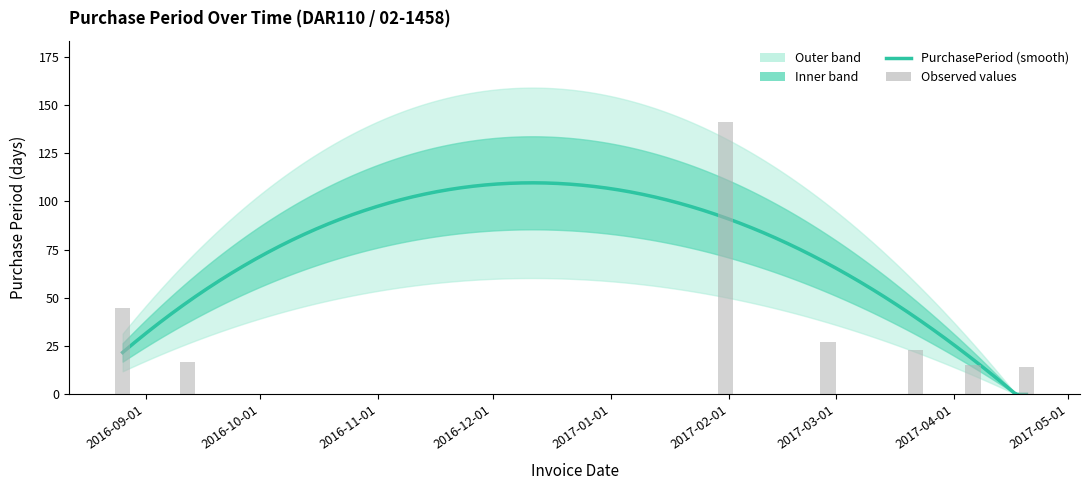

What is the value of the 7th bar from the left?

14